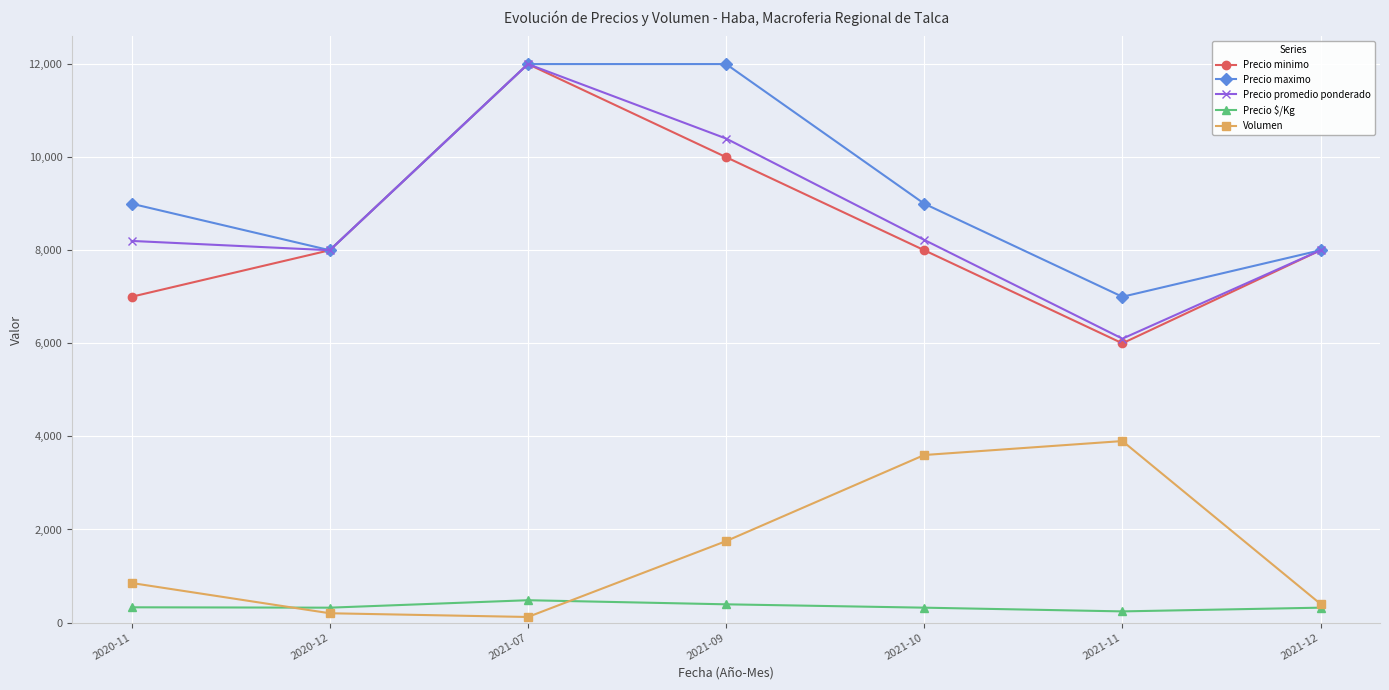

What is the difference between the highest and lowest values at 2021-12?

7680